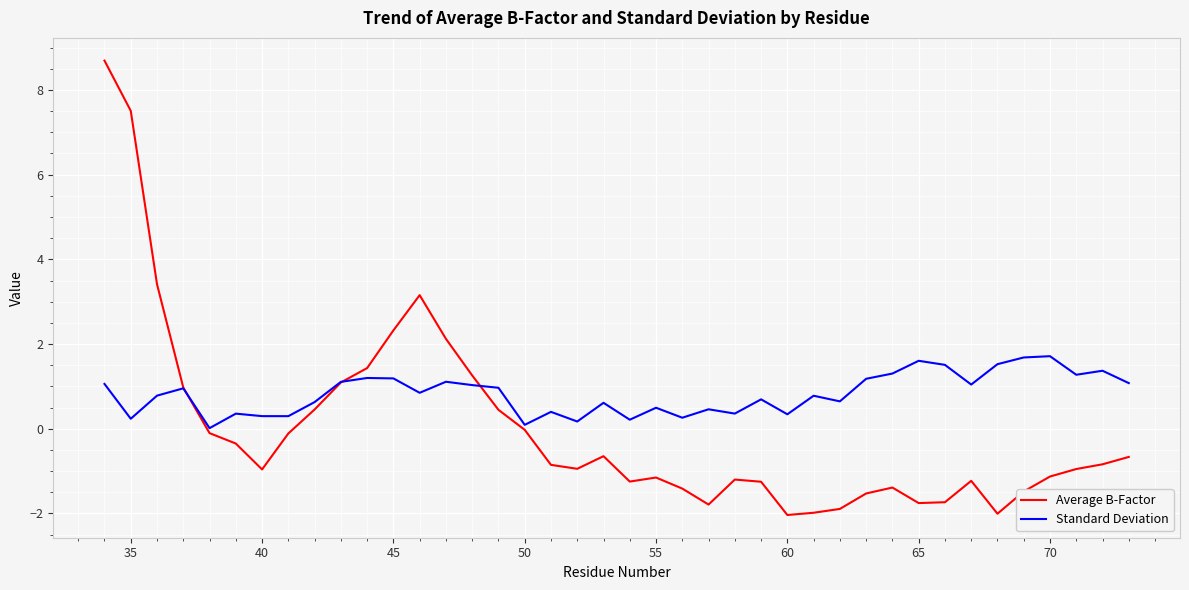

Which series ends up on top after the final intersection of Standard Deviation and Average B-Factor?

Standard Deviation